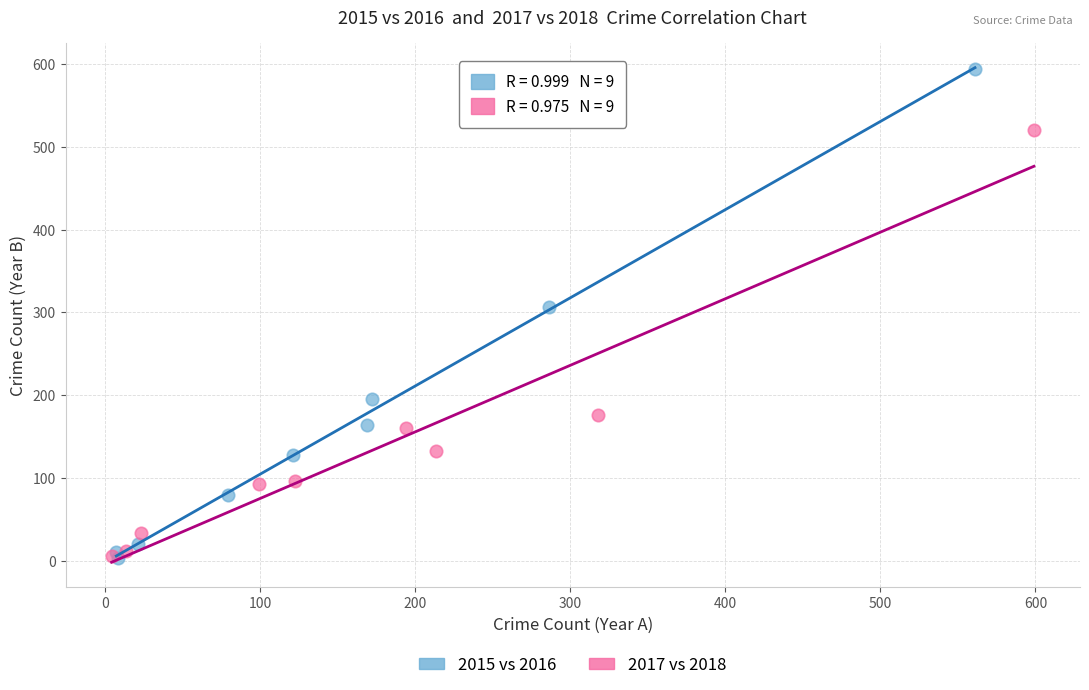

Which series contains the highest Y value?

2015 vs 2016